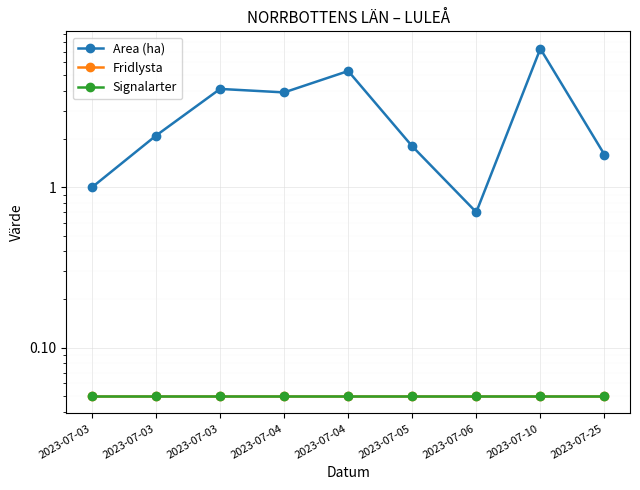

Rank the series at 2023-07-06 from highest to lowest value.

Area (ha), Fridlysta, Signalarter